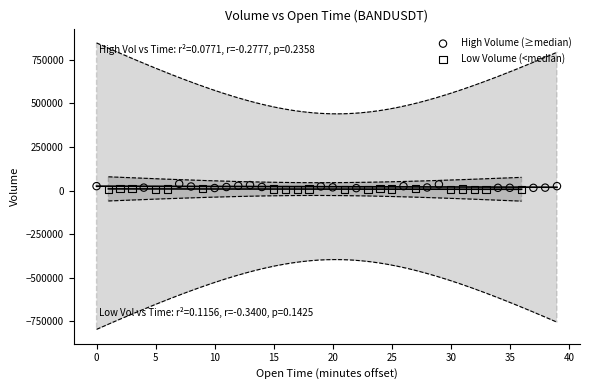

Which series has the largest Y range (max minus min)?

High Volume (≥median)